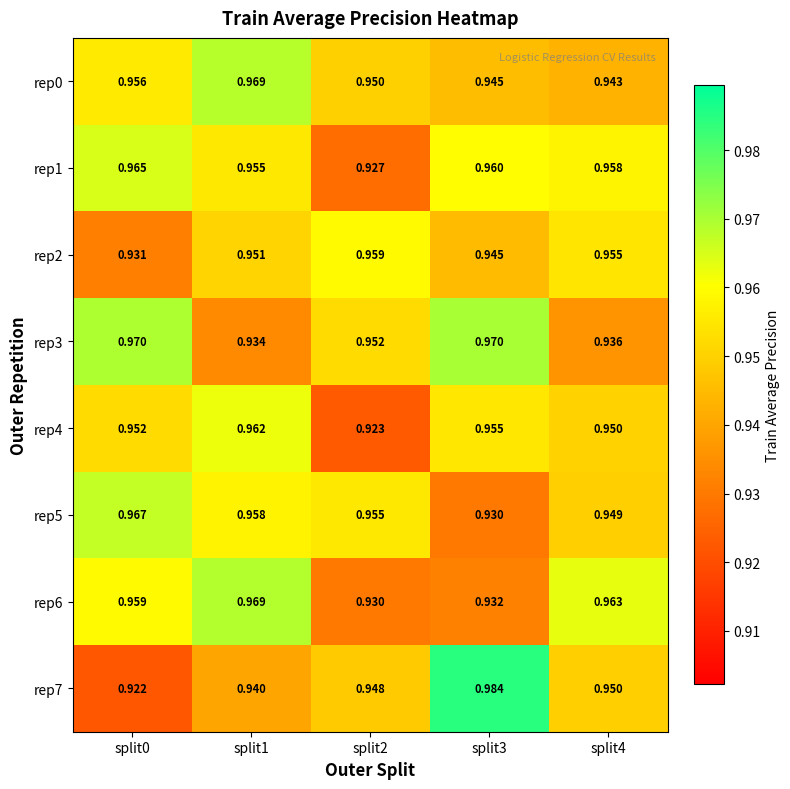

Is the value of rep0 at split1 greater than the value of rep5 at split4?

Yes